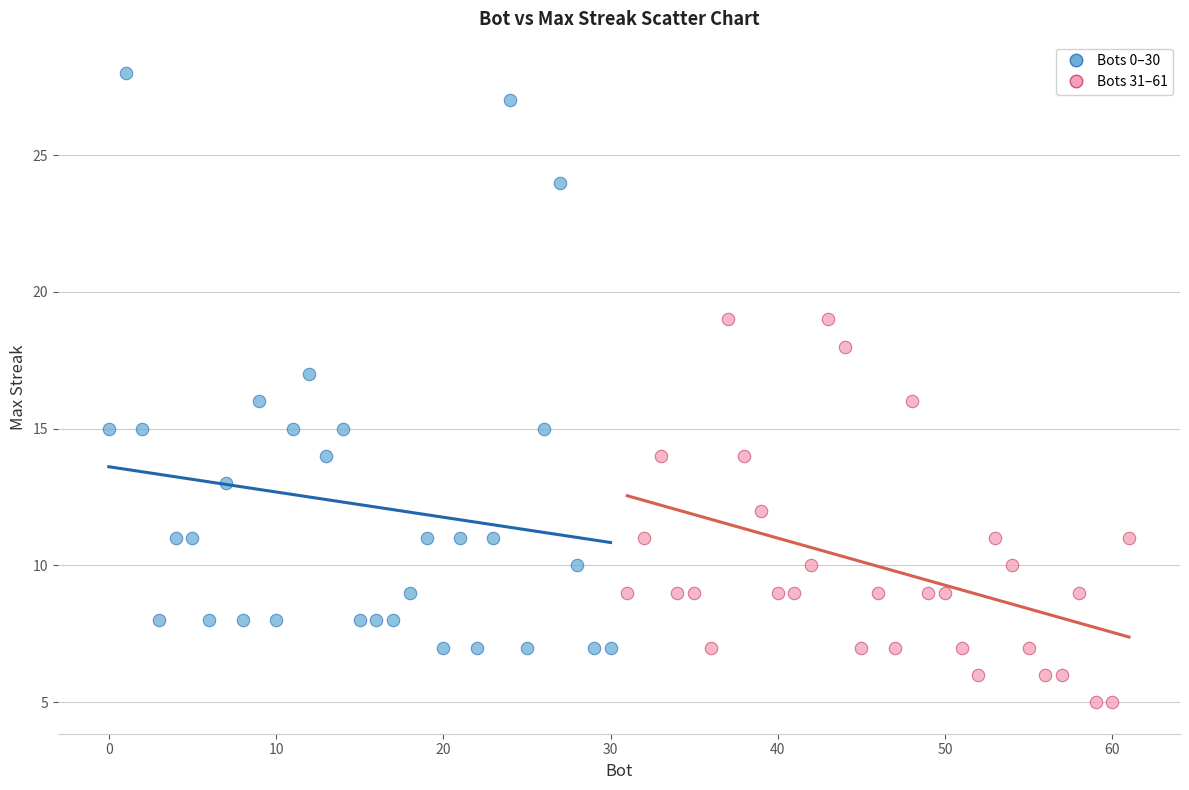

Which series contains the highest Y value?

Bots 0–30